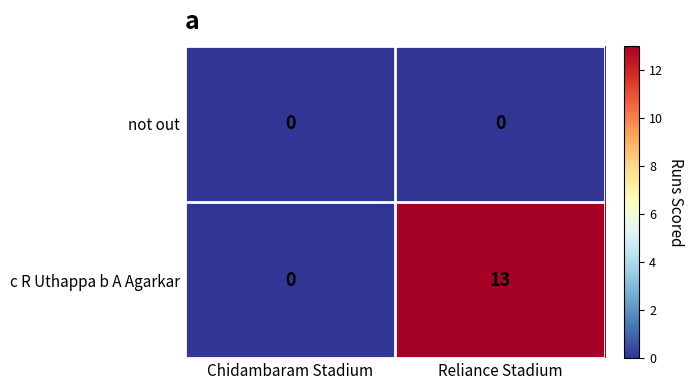

Between Chidambaram Stadium and Reliance Stadium, which series saw the biggest shift?

c R Uthappa b A Agarkar